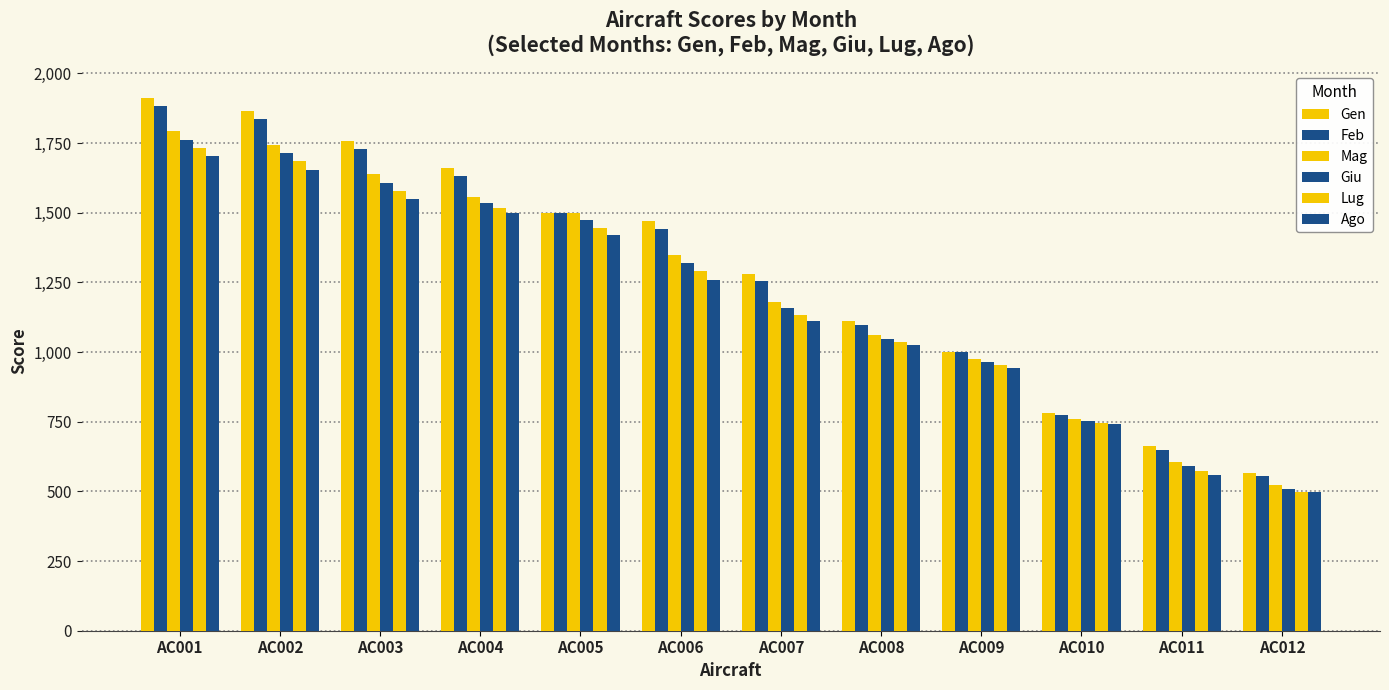

How many bars are there in each group?

6